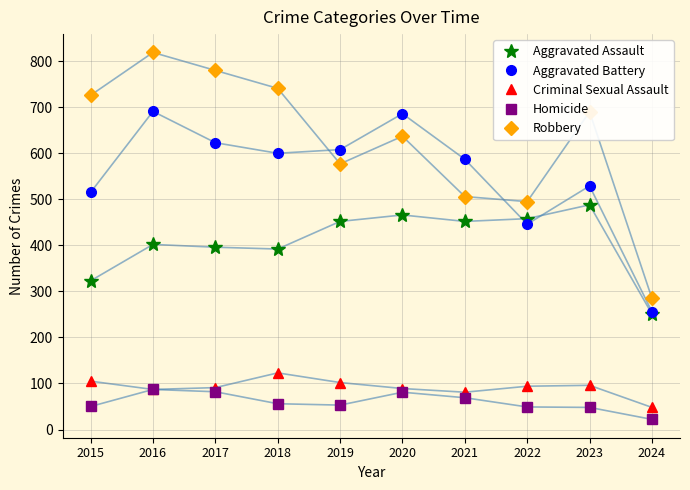

True or false: Robbery and Homicide cross at least once.

False